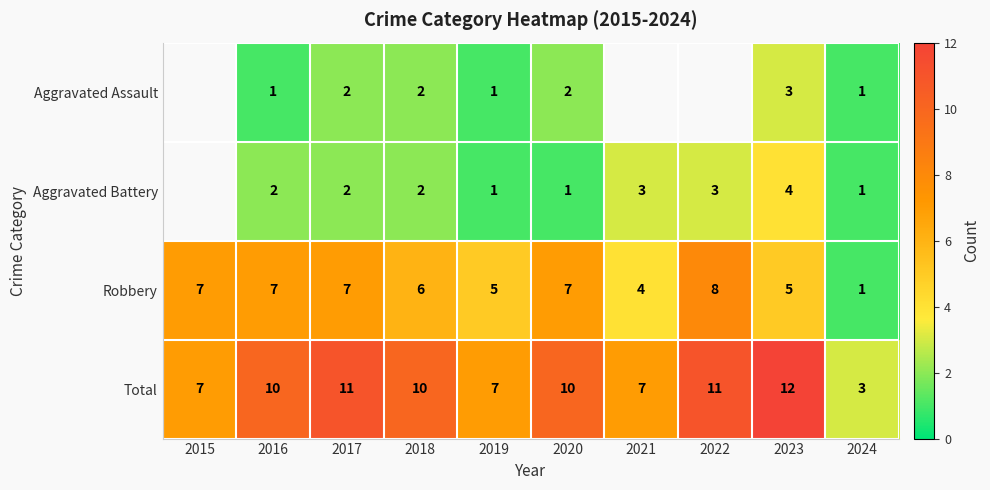

Is the value of Robbery at 2018 greater than the value of Total at 2021?

No